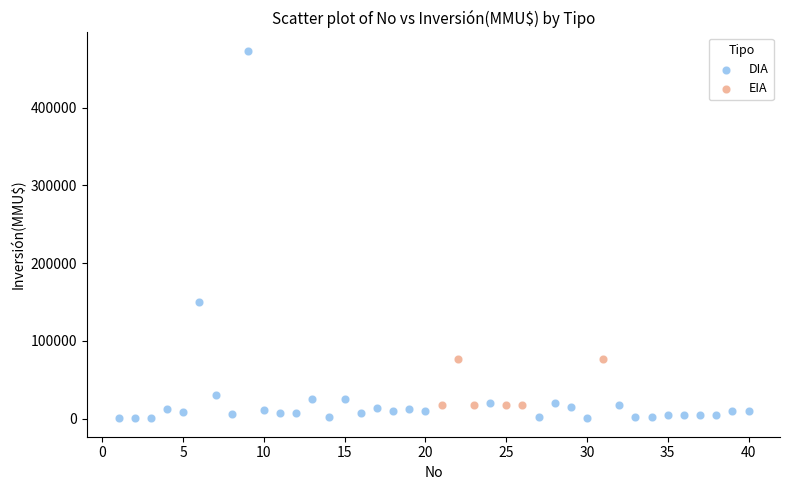

Which series reaches the maximum Y coordinate?

DIA